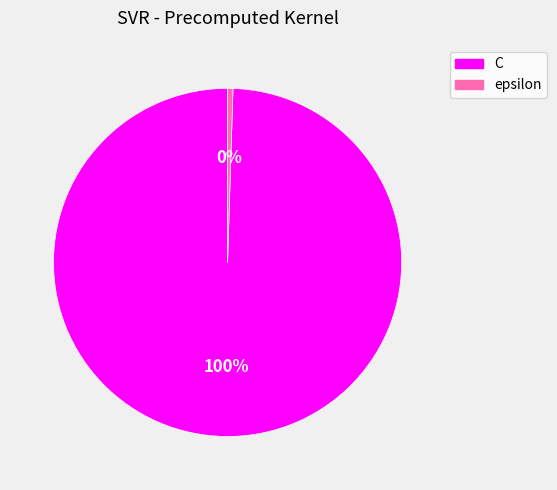

To the nearest percent, what percentage of the pie is C?

100%